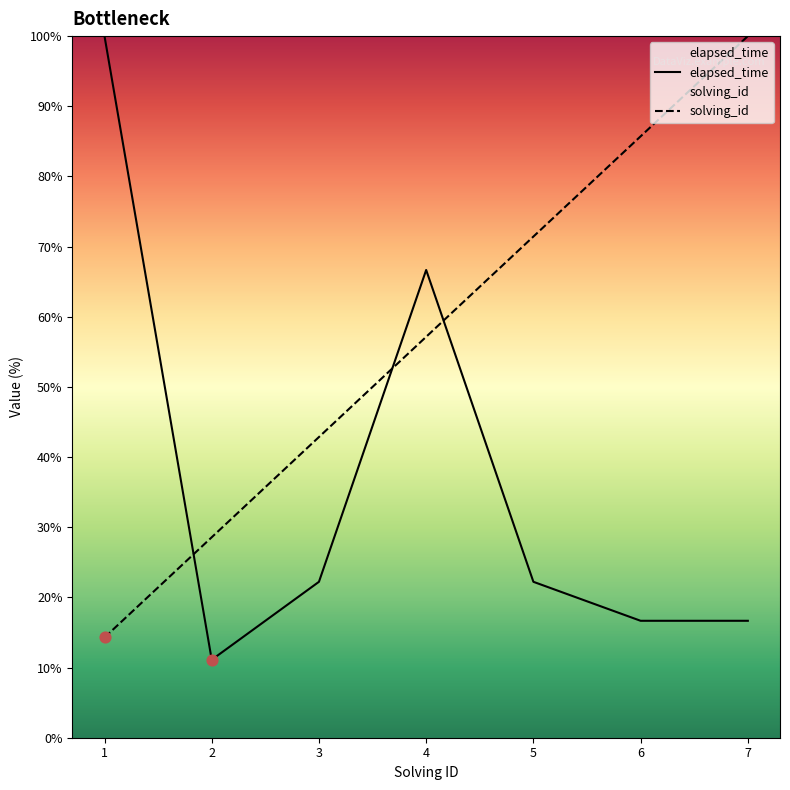

Which series has the widest spread of Y values?

elapsed_time